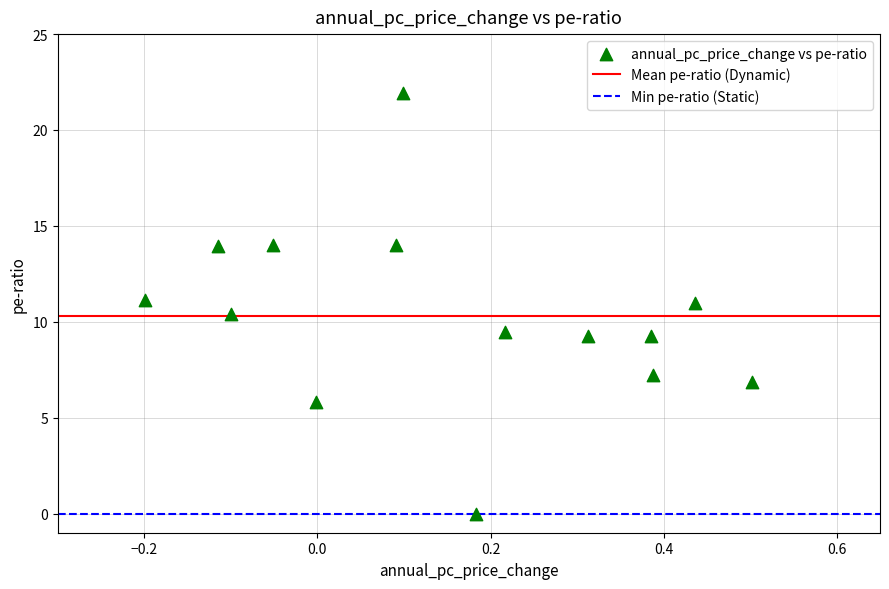

What is the range of X values (max minus min)?

0.7